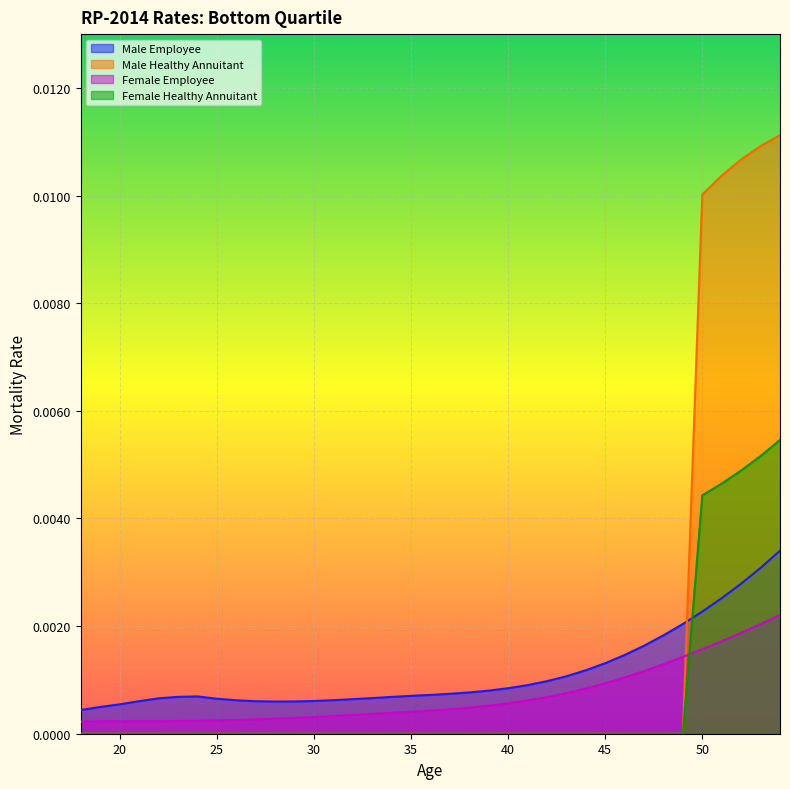

True or false: Female Employee has more than 2 points higher than both neighbors.

False